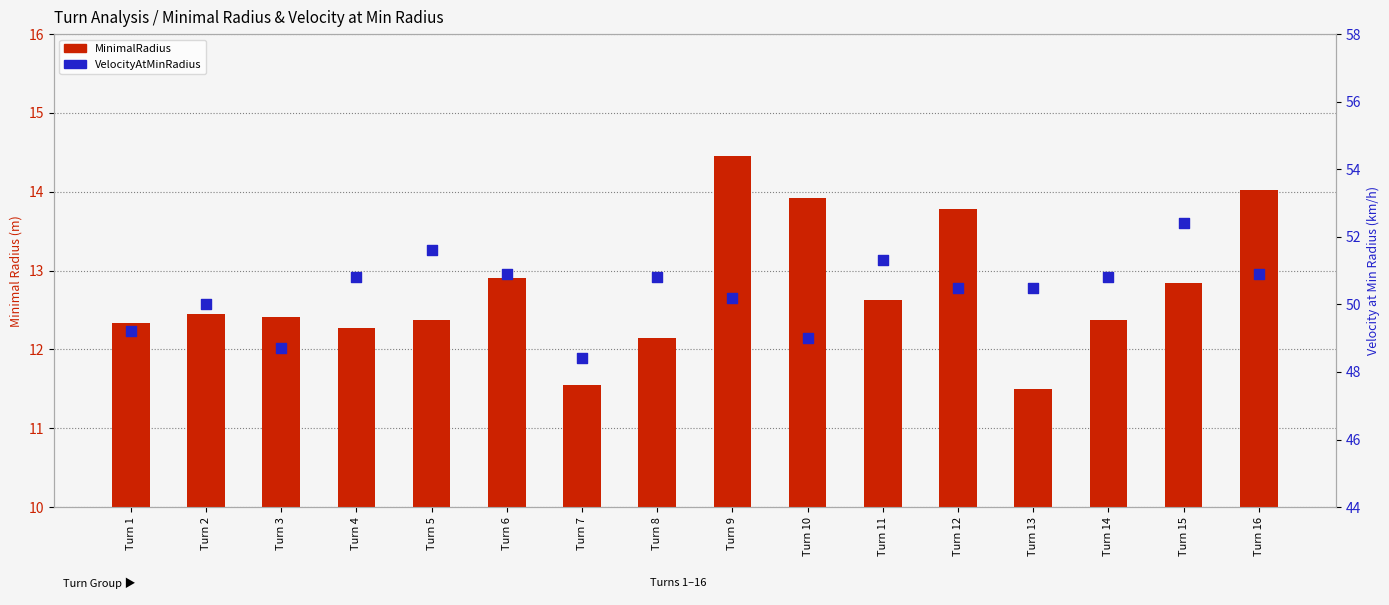

Which series has the largest total across all categories?

VelocityAtMinRadius